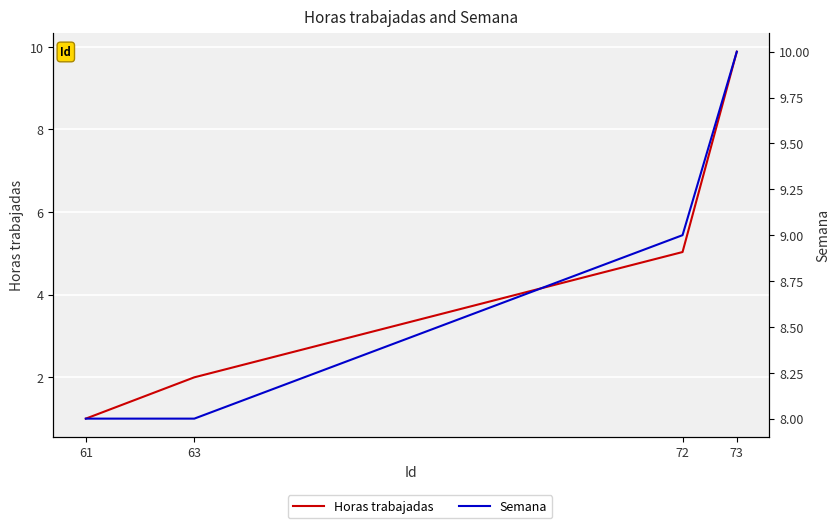

Reading left to right, what are all the values shown in this chart?

Horas trabajadas: 1.0	2.0	5.0	9.9
Semana: 8.0	8.0	9.0	10.0